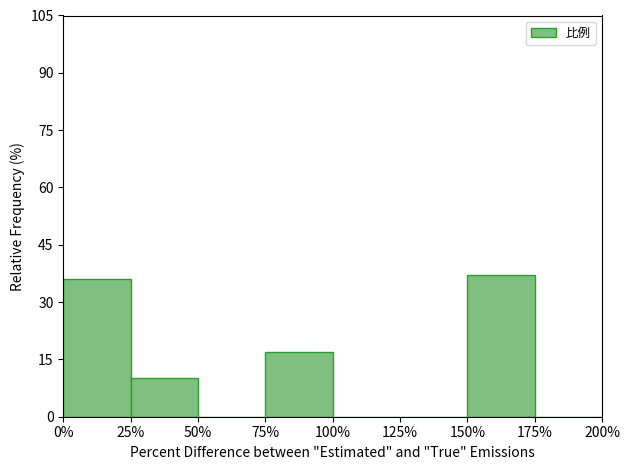

Reading left to right, what are all the values shown in this chart?

0%=35.9	25%=10.0	50%=0.0	75%=16.8	100%=0.0	125%=0.0	150%=37.2	175%=0.0